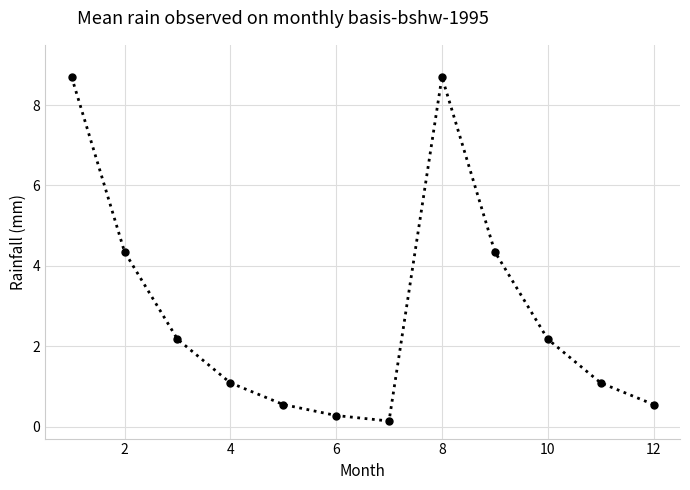

What is the value of the 10th point from the left?

2.2